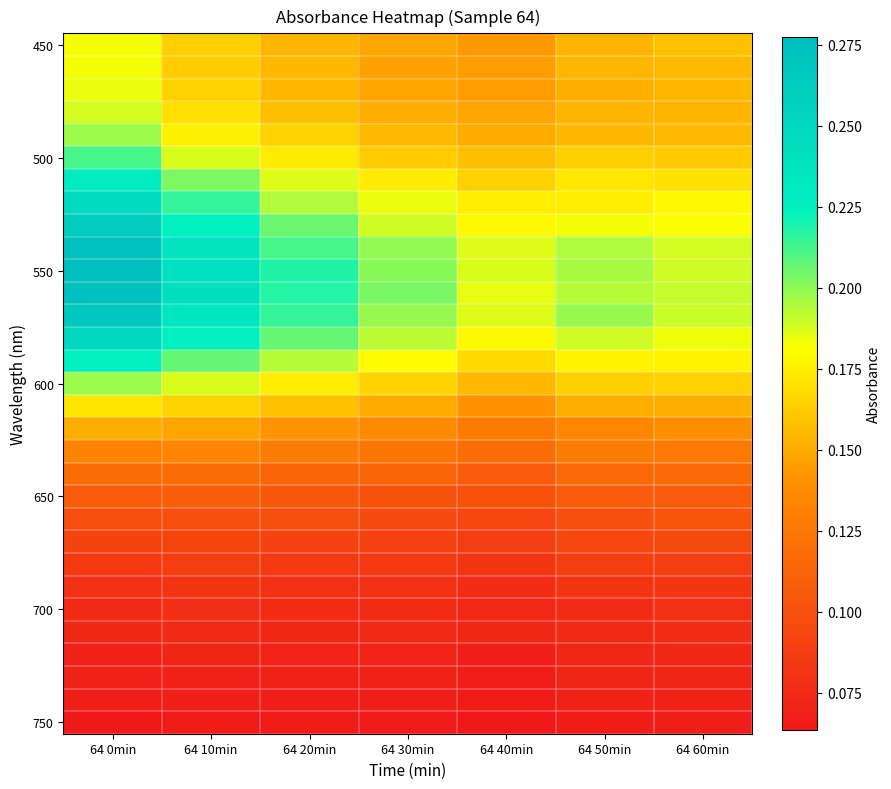

How many data points does each series have?

7